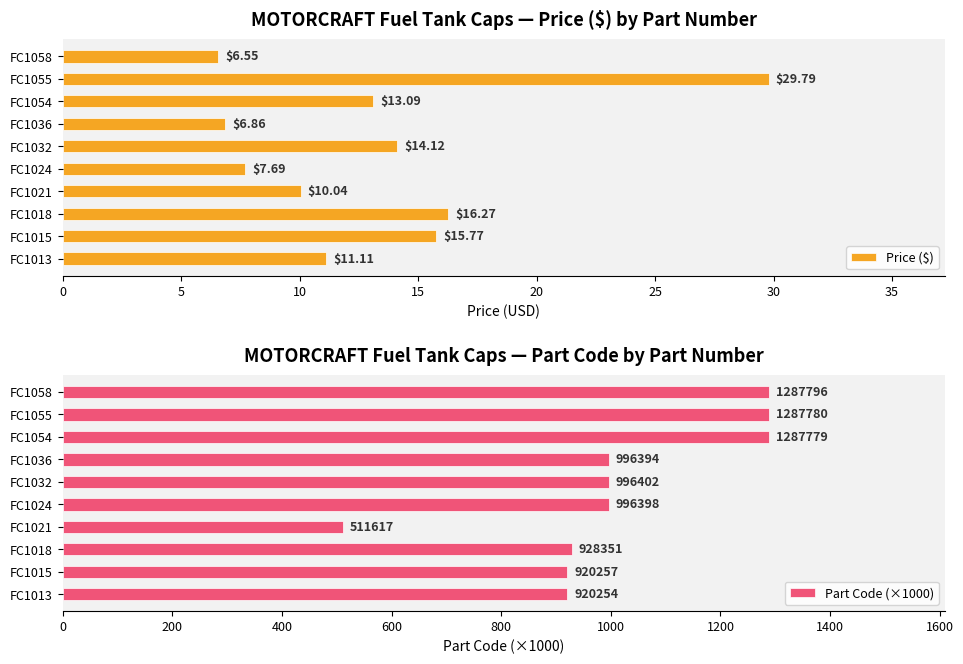

What is the difference between the maximum and minimum values in the Price ($) series?

23.2